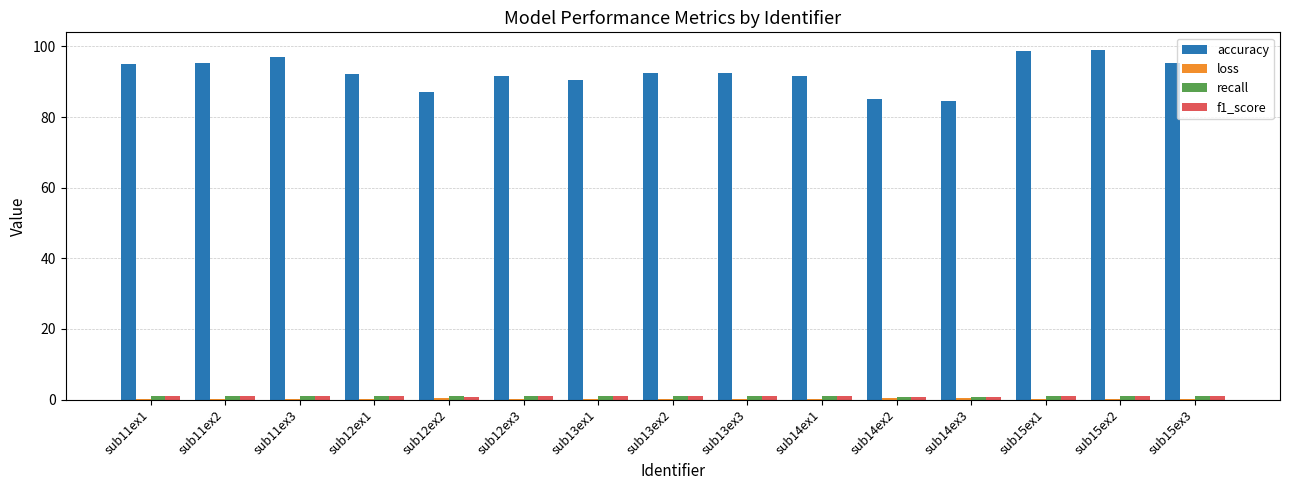

The accuracy series shows 65.1 at sub15ex3. True or false?

False